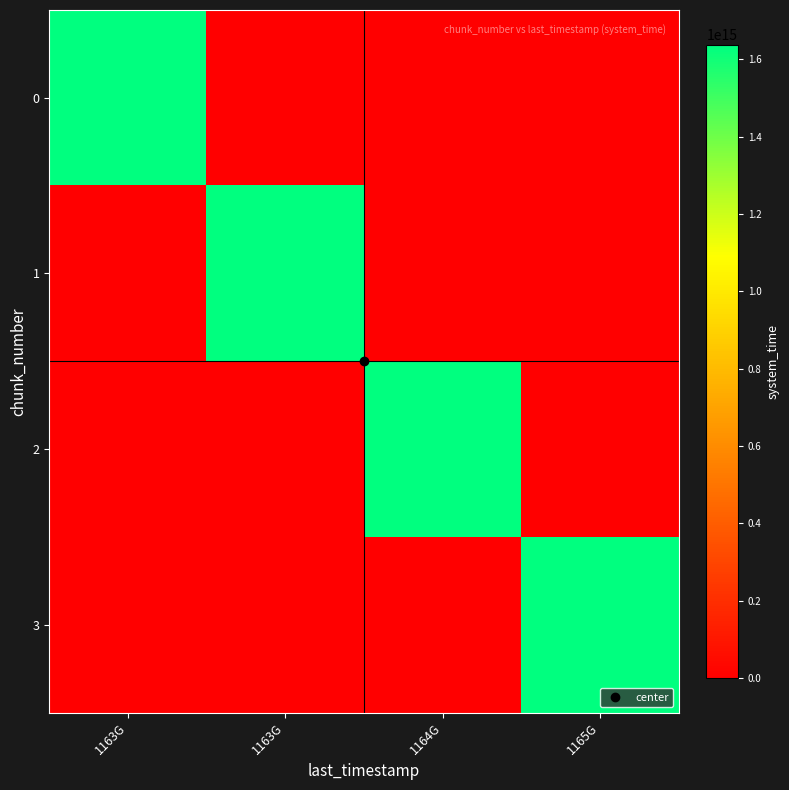

Reading left to right, extract all data points from this chart.

0: 1163G=1638657455003720	1163G=0	1164G=0	1165G=0
1: 1163G=0	1163G=1638657463322195	1164G=0	1165G=0
2: 1163G=0	1163G=0	1164G=1638657476155929	1165G=0
3: 1163G=0	1163G=0	1164G=0	1165G=1638657488983663